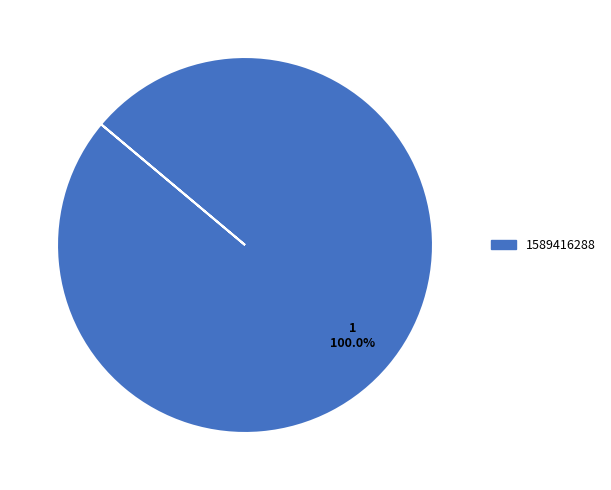

Does any single category account for the majority?

Yes